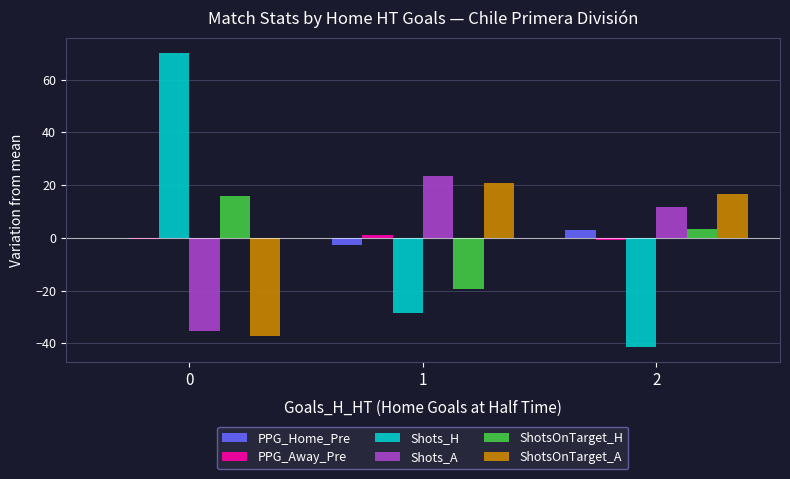

True or false: ShotsOnTarget_A has a value of -58.0 at 0.

False